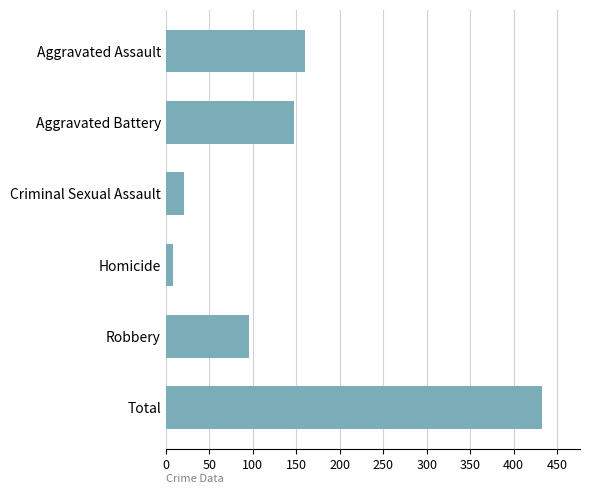

Does the chart contain any negative values?

No